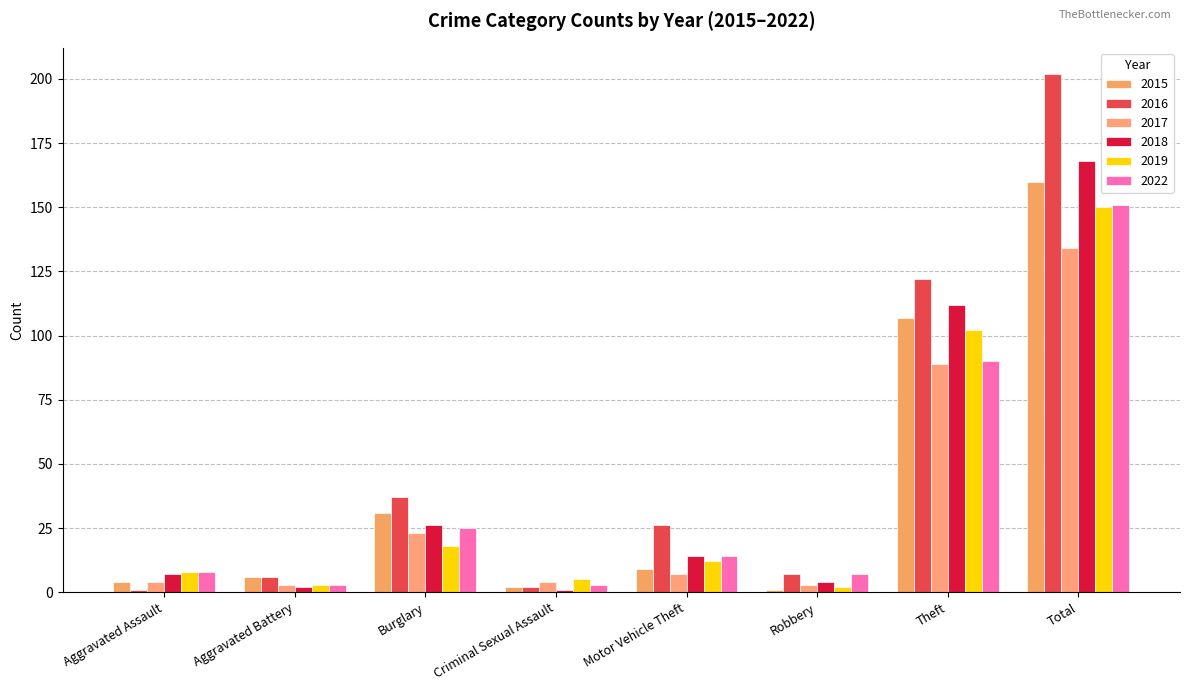

The value of 2016 at Aggravated Assault is 1. True or false?

True